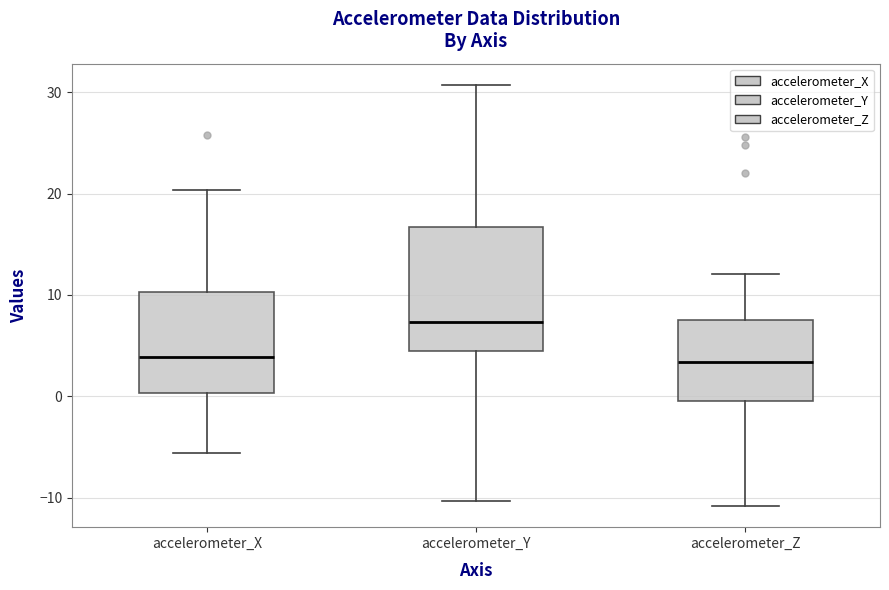

Comparing the boxes themselves (not the whiskers), which one is the tallest?

accelerometer_Y